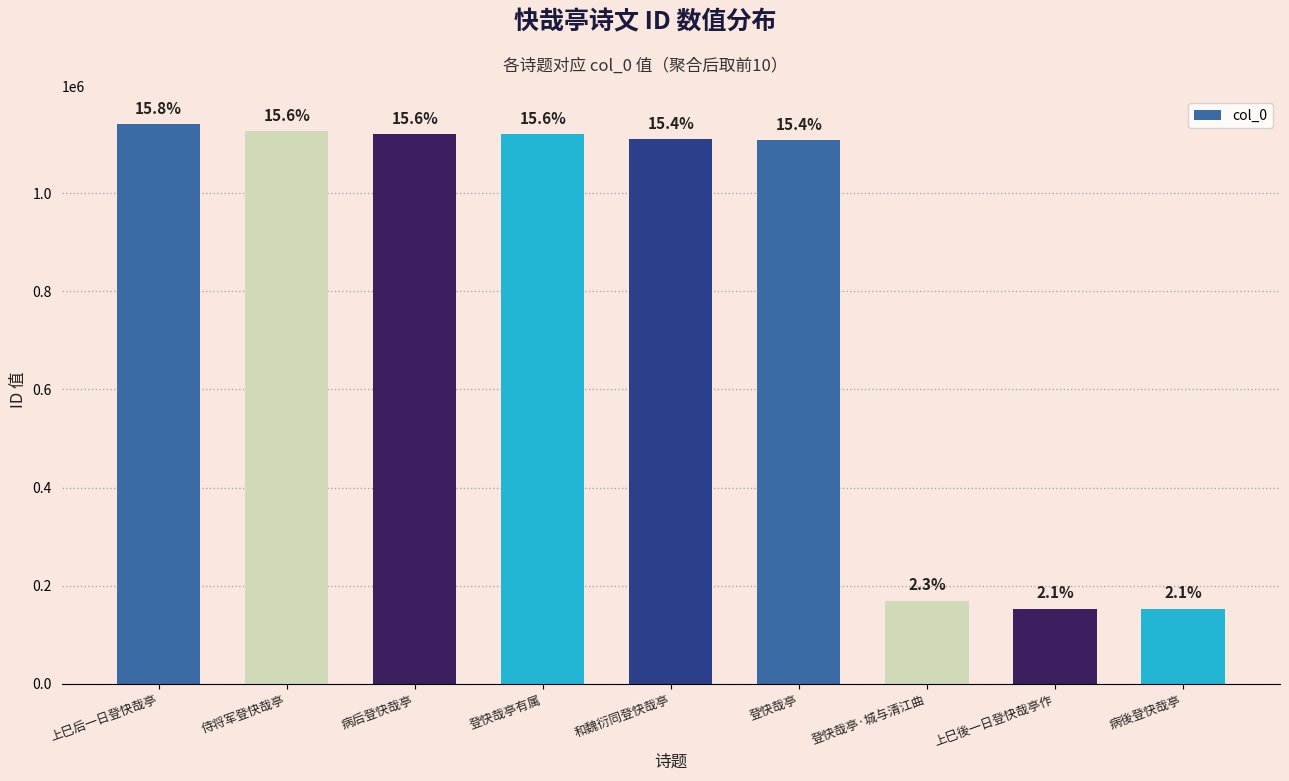

Are the bars horizontal?

No